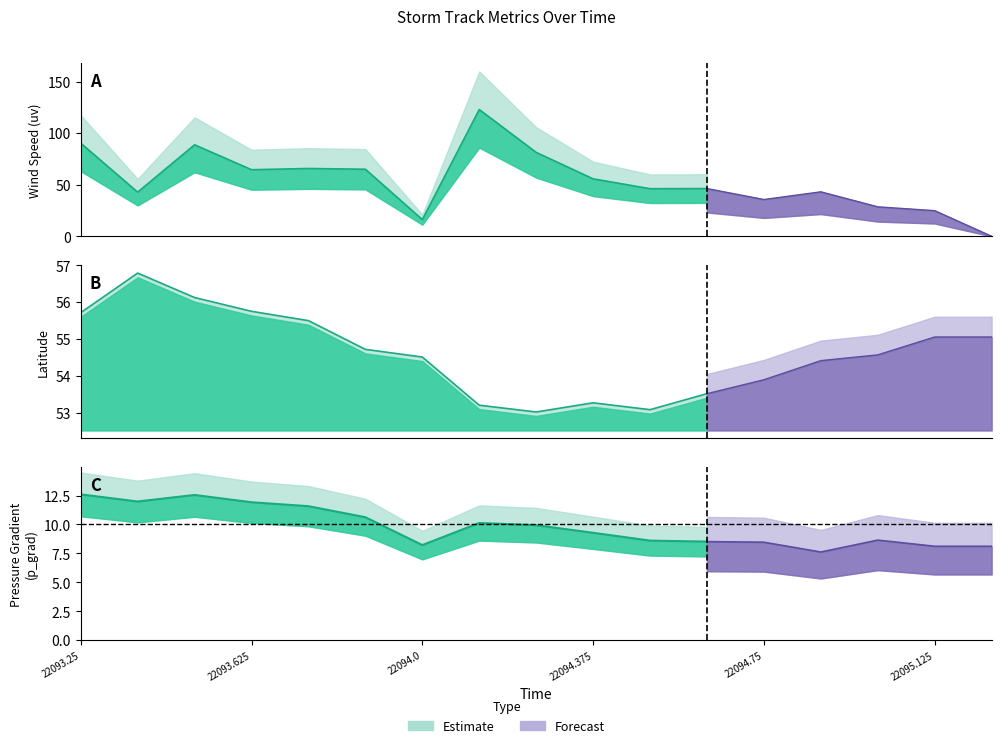

At how many categories does at least one series exceed 61?

7